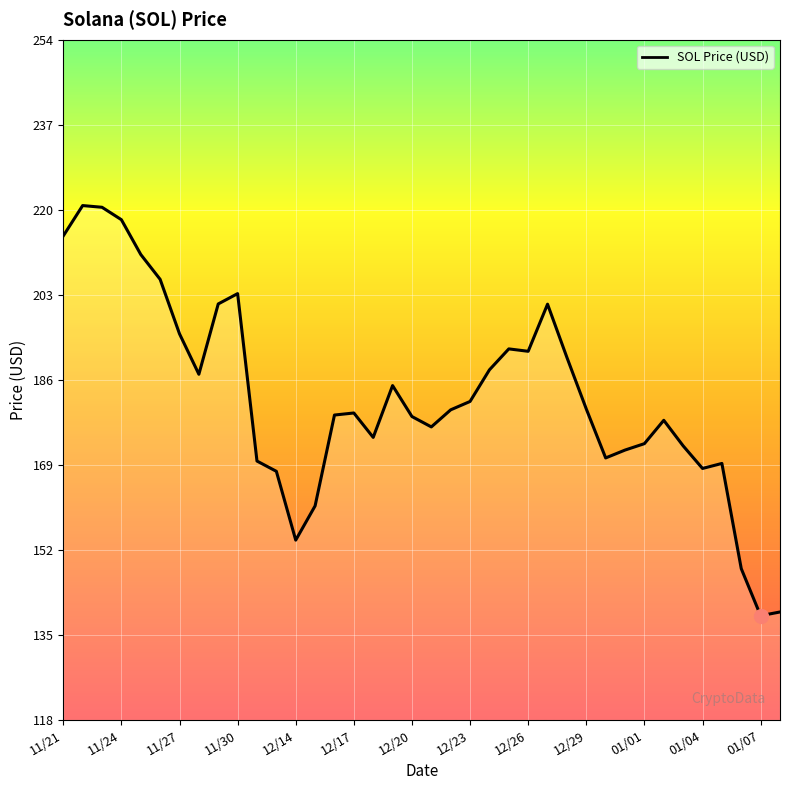

What is the smallest value displayed?

138.8